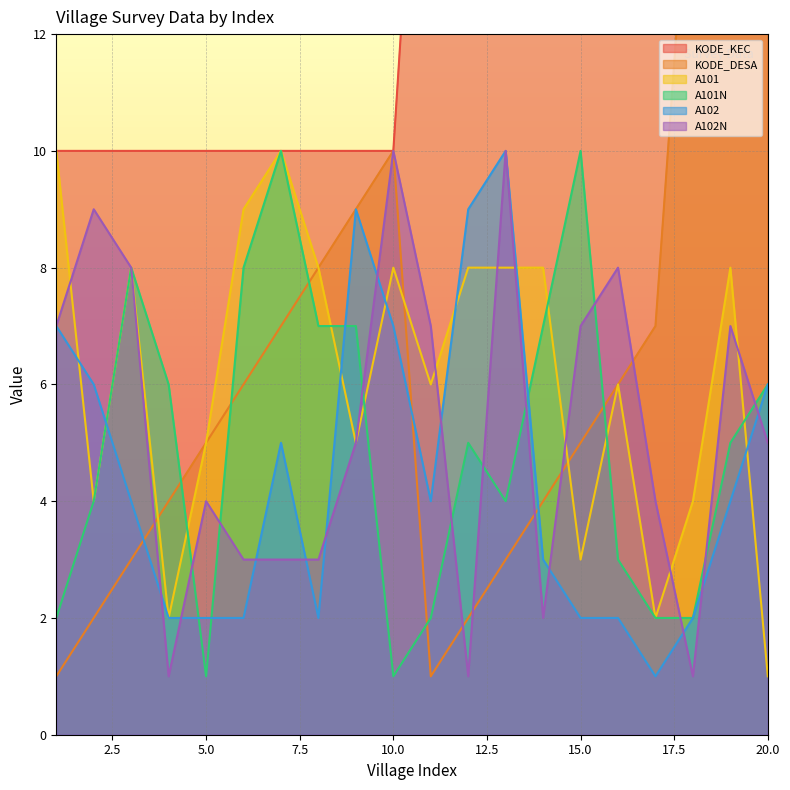

Count the number of categories in the chart.

20